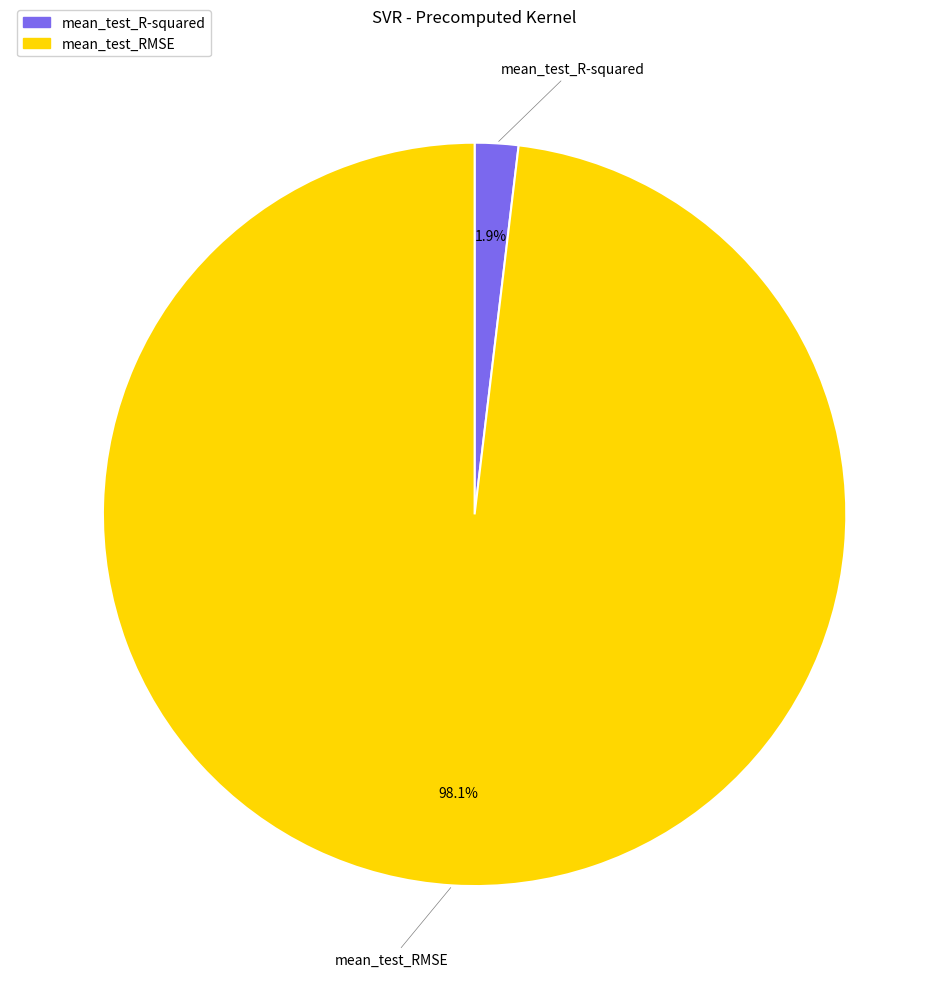

Rank the categories by value from highest to lowest.

mean_test_RMSE, mean_test_R-squared